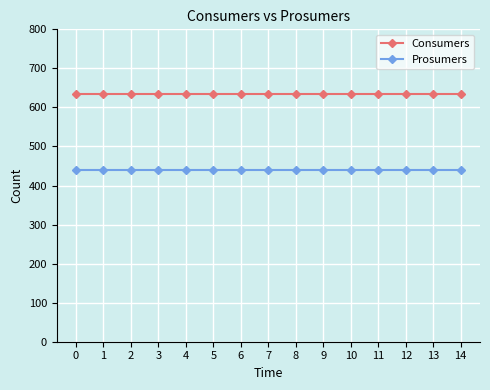

Read the Prosumers value at 5.

440